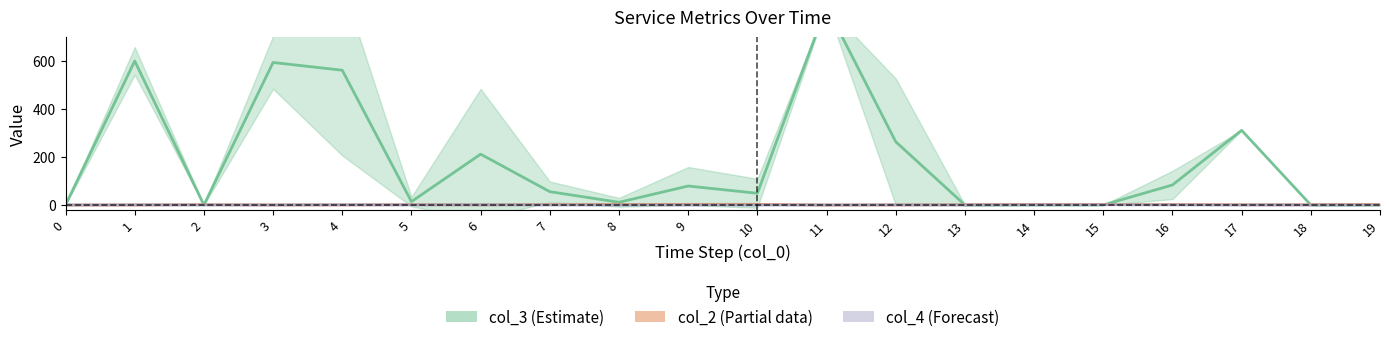

Which series has the largest total across all categories?

col_3 (Estimate)